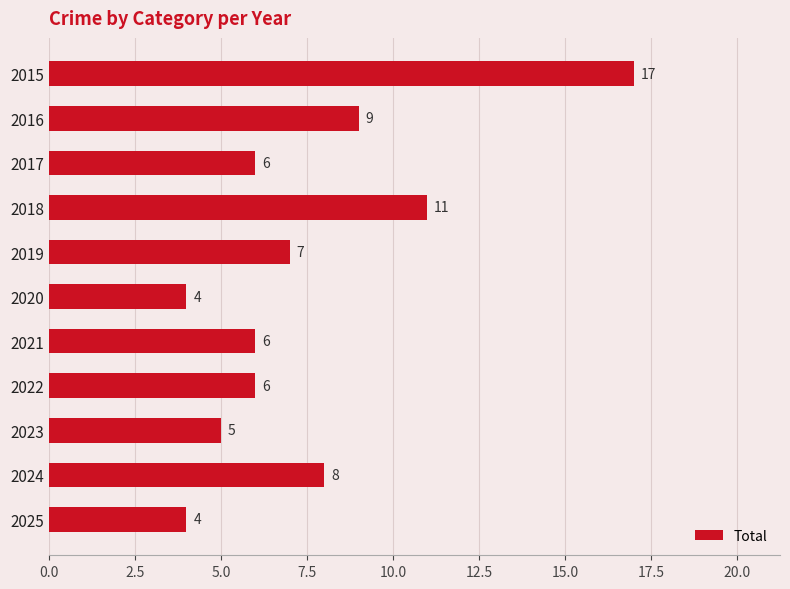

Reading bottom to top, what are all the values shown in this chart?

4	8	5	6	6	4	7	11	6	9	17